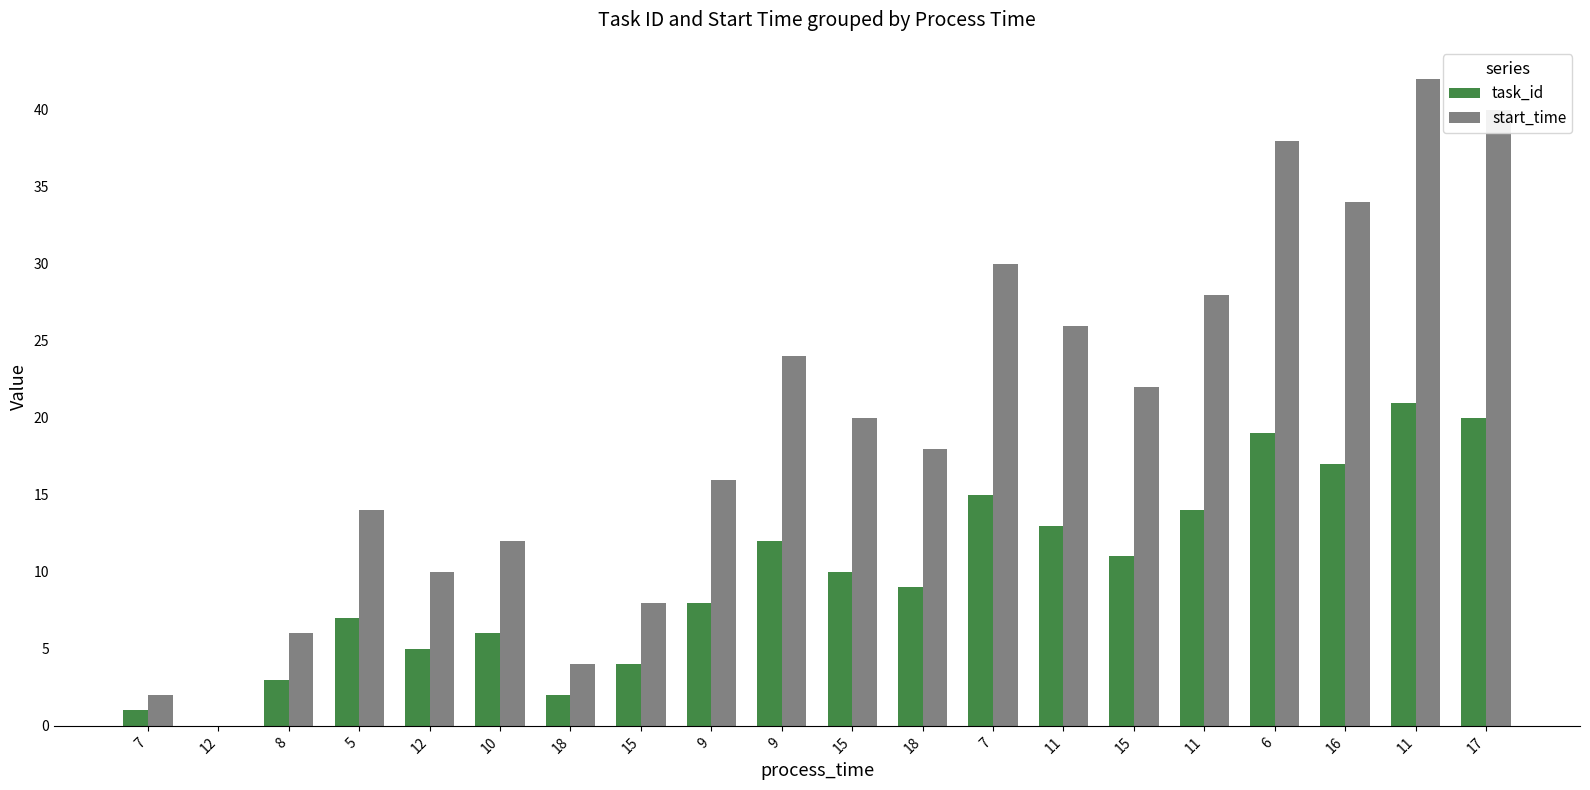

At which category is the sum across all series the highest?

11